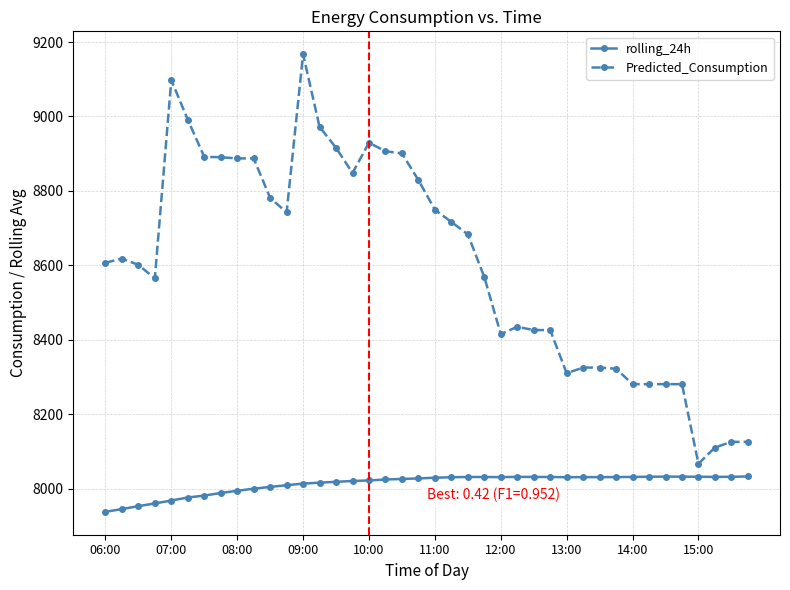

What is the difference between the maximum and second lowest values in the rolling_24h series?

87.6